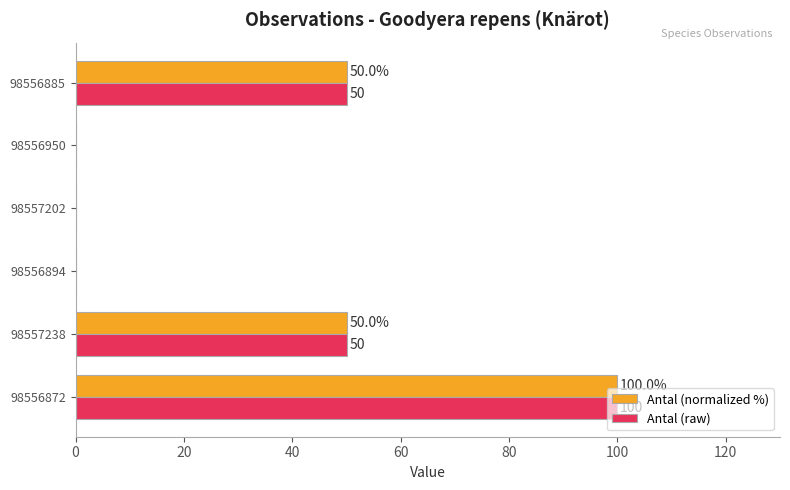

What is the total value across all series at 98557238?

100